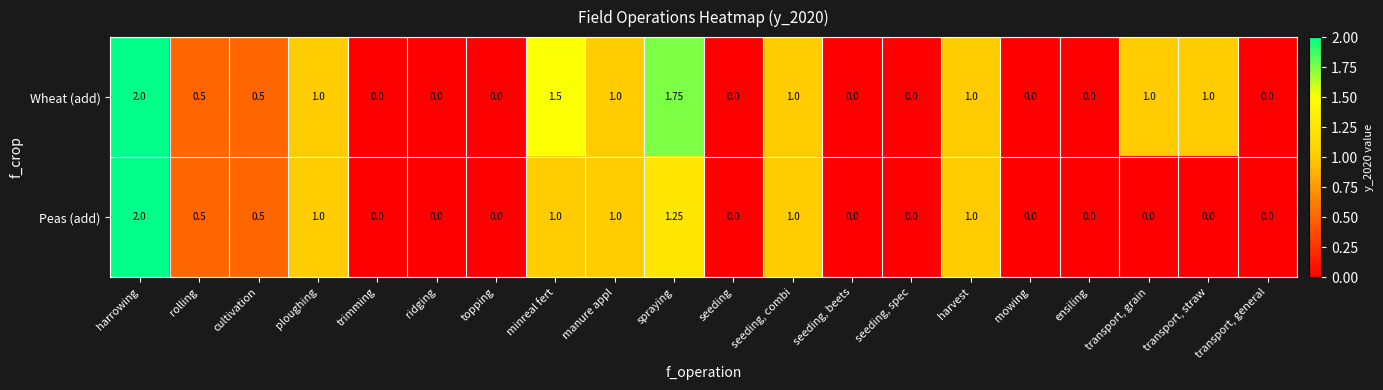

Count the number of data series in this chart.

2